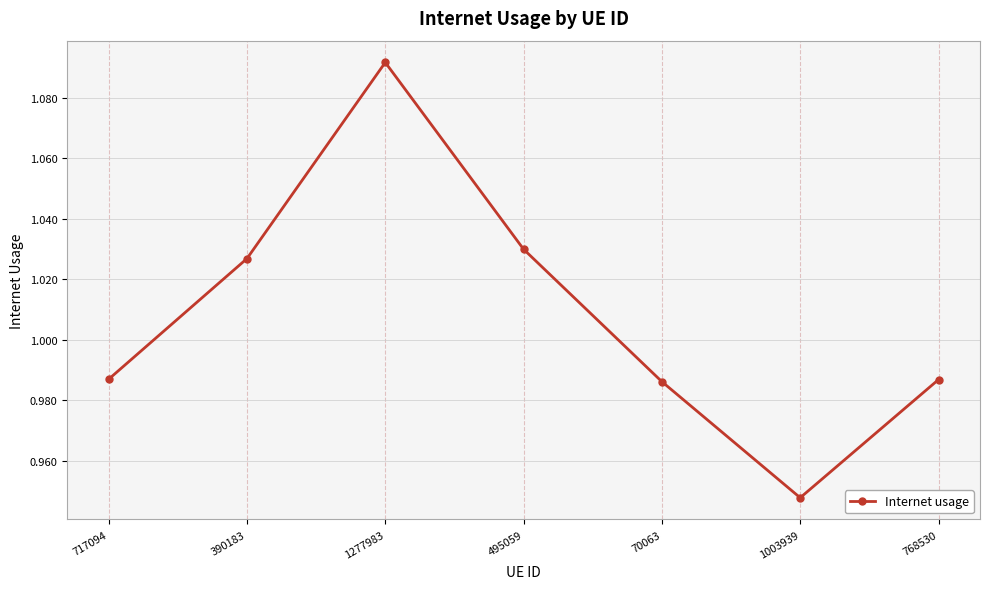

Which has a higher value, 390183 or 1277983?

1277983